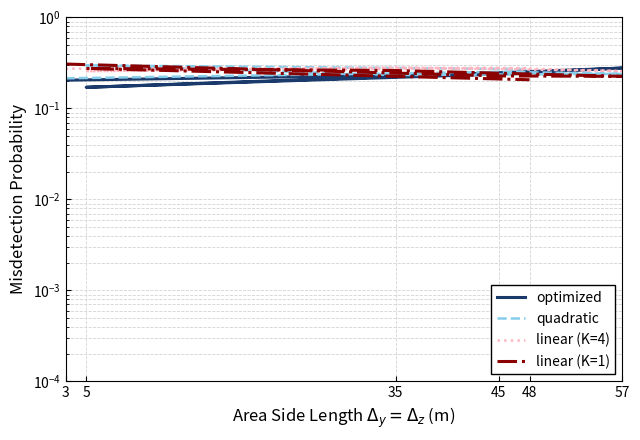

What is the difference between the highest and lowest values at 3?

0.1